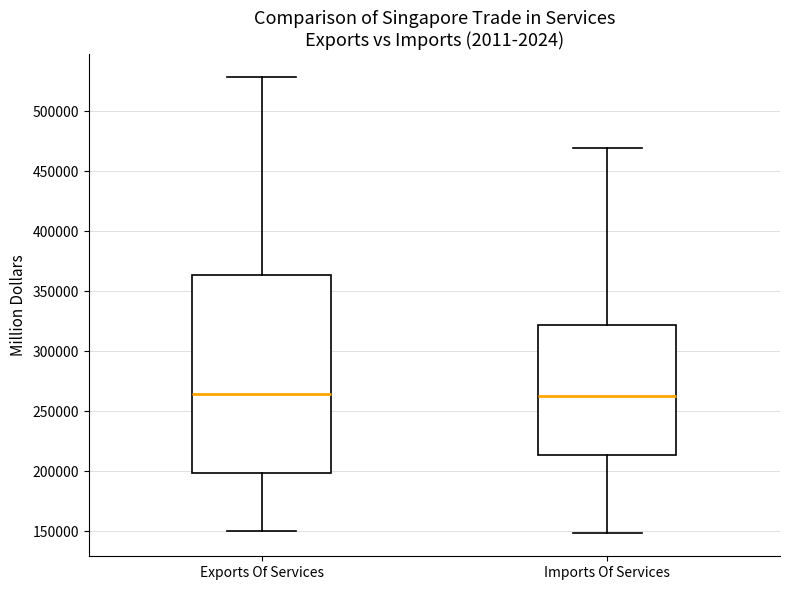

Reading left to right, read every box against the y-axis: the position of its median line, the range the box covers, and the ends of its whiskers. The values are not printed on the chart, so give them approximately, as read against the axis.

Exports Of Services: median 265000, box 200000 to 365000, whiskers 150000 to 530000
Imports Of Services: median 265000, box 215000 to 320000, whiskers 150000 to 470000